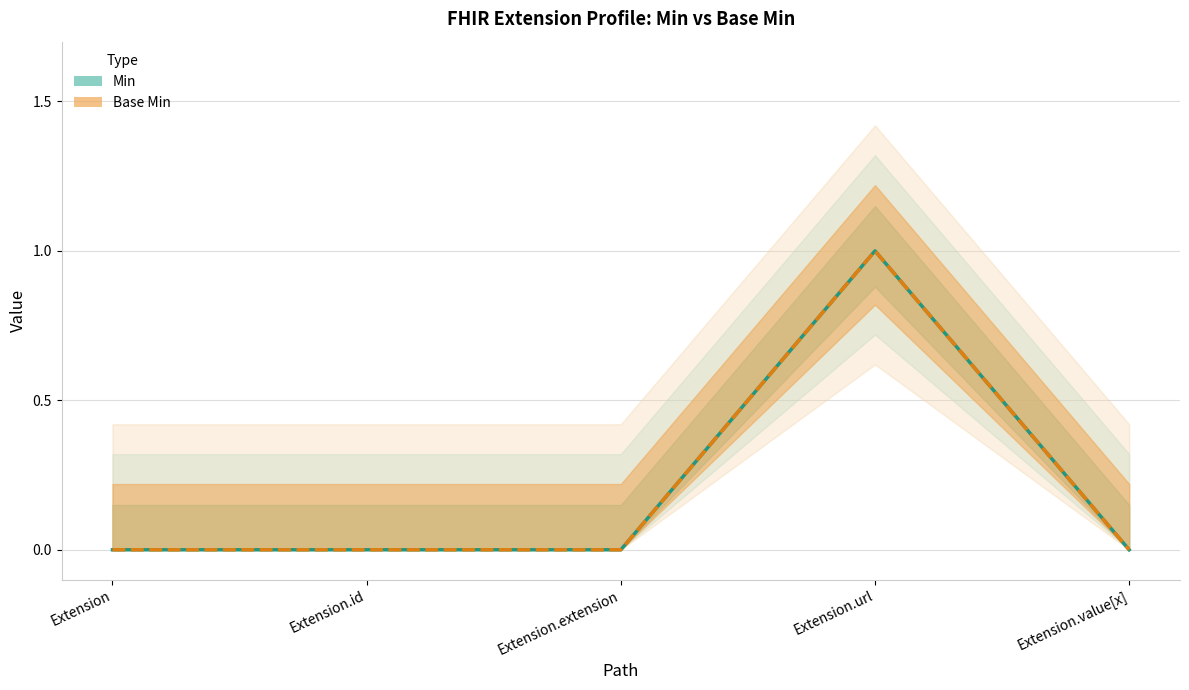

How many lines are shown in the chart?

2